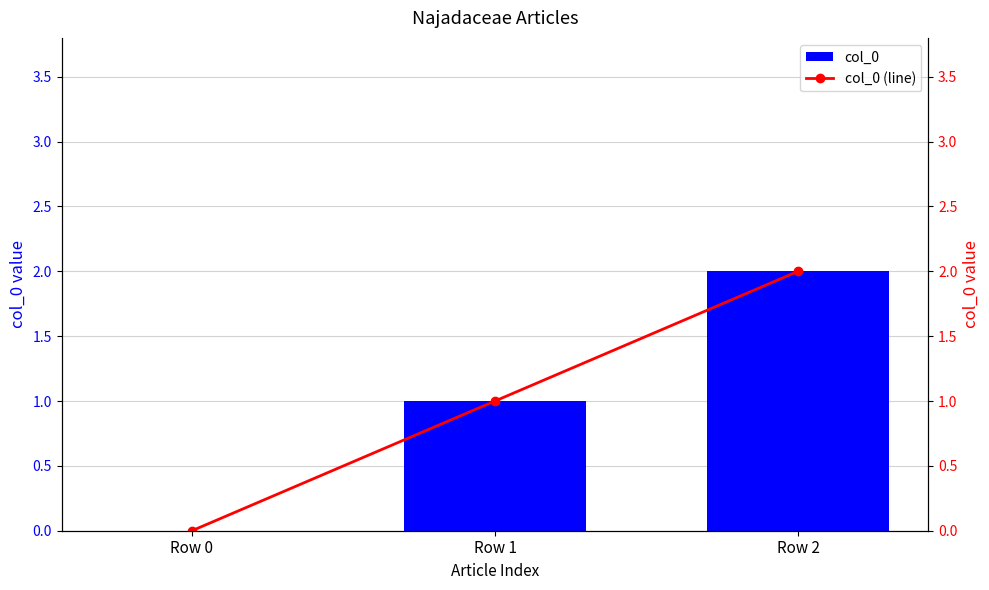

What is the difference between the col_0 (line) values at Row 2 and Row 1?

1